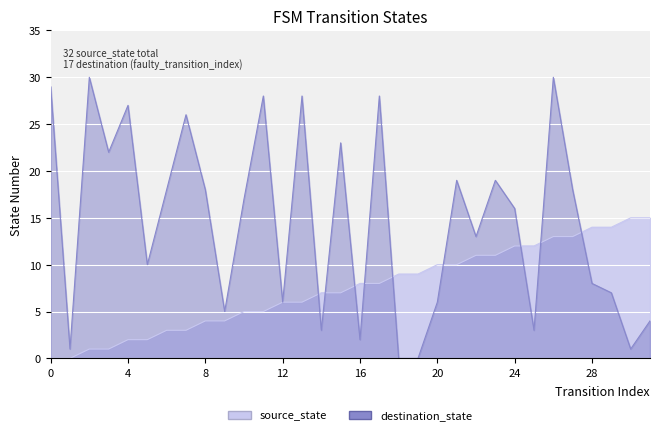

Is the value of destination_state at 4 greater than the value of source_state at 9?

Yes